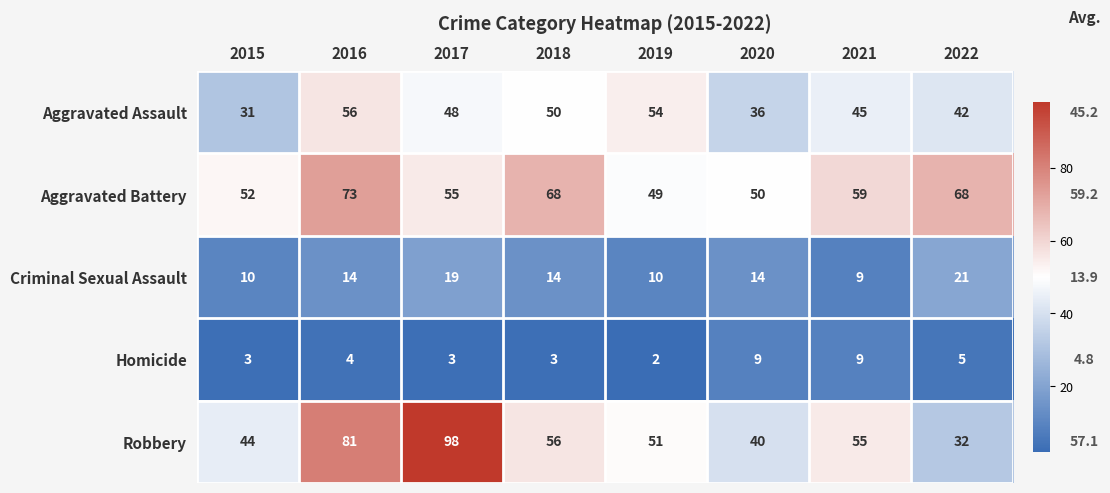

Rank the series by their maximum value, from lowest to highest.

Homicide, Criminal Sexual Assault, Aggravated Assault, Aggravated Battery, Robbery